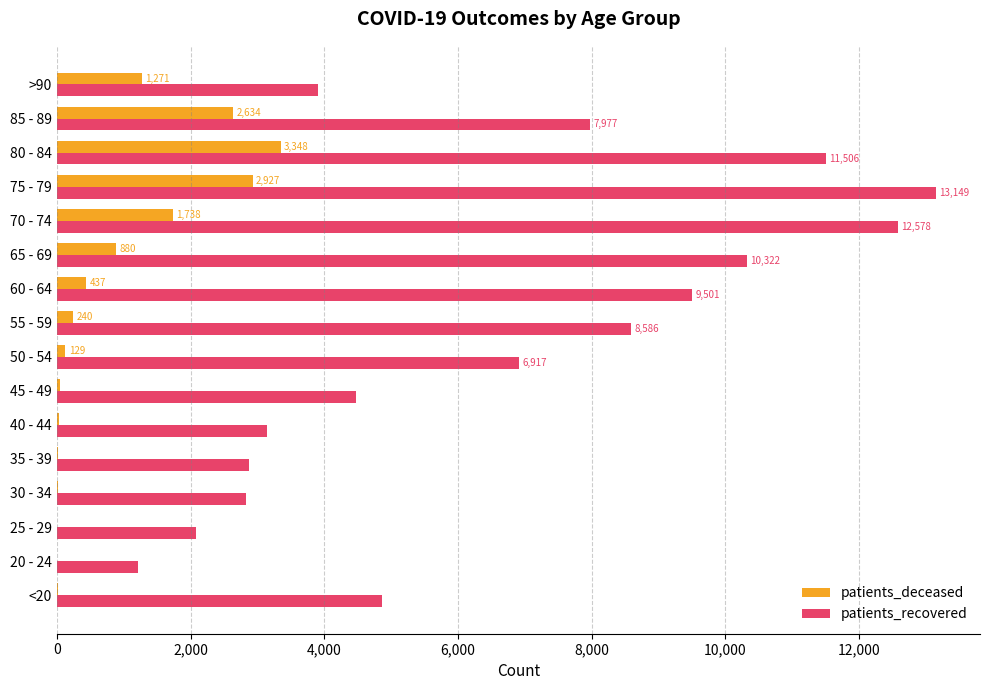

What is the highest value of the patients_recovered series?

13149